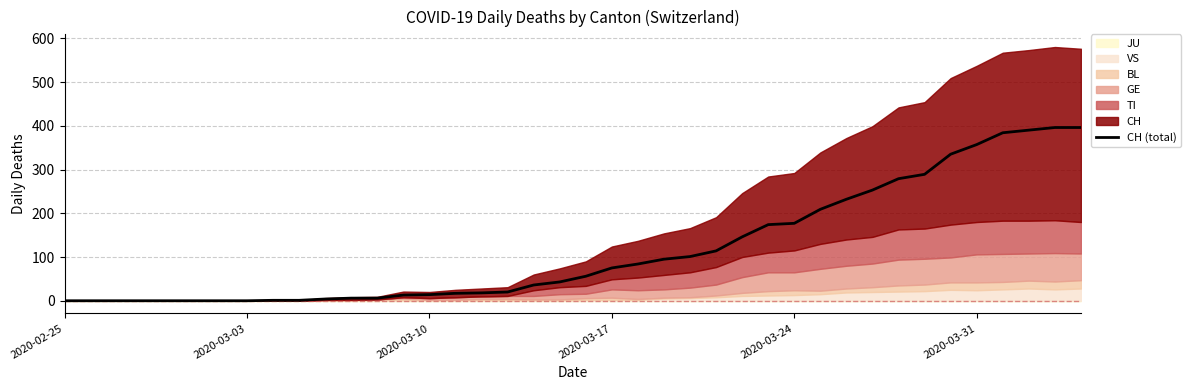

What is the maximum value shown in the chart?

396